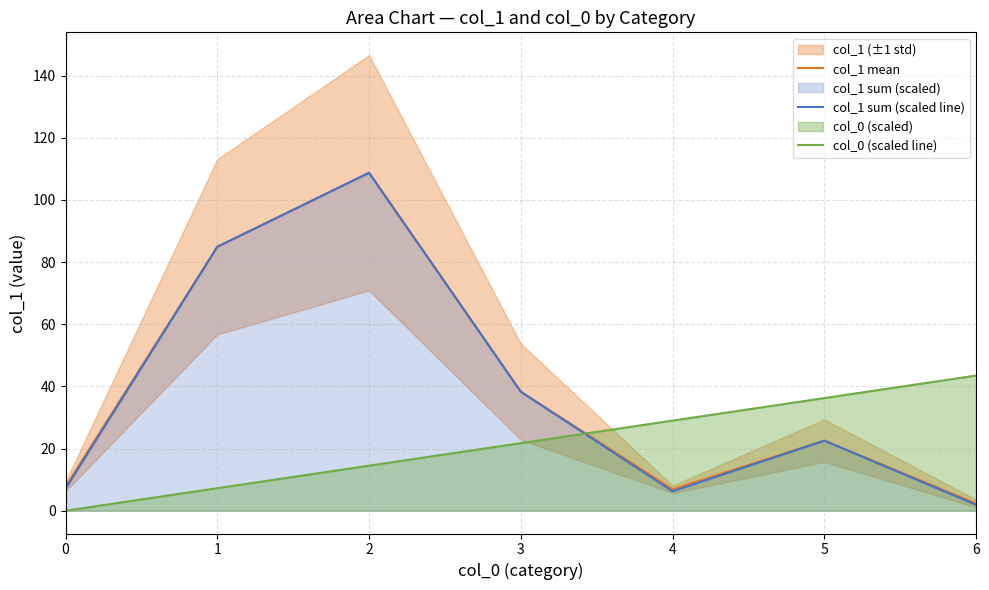

What is the value of the col_0 (scaled line) point at the 5th from the left?

29.0